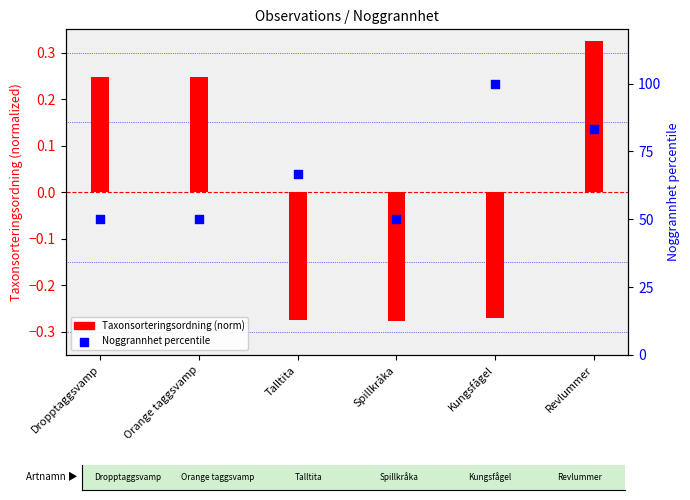

Approximately how many times larger is the value at Revlummer compared to Dropptaggsvamp?

1.7